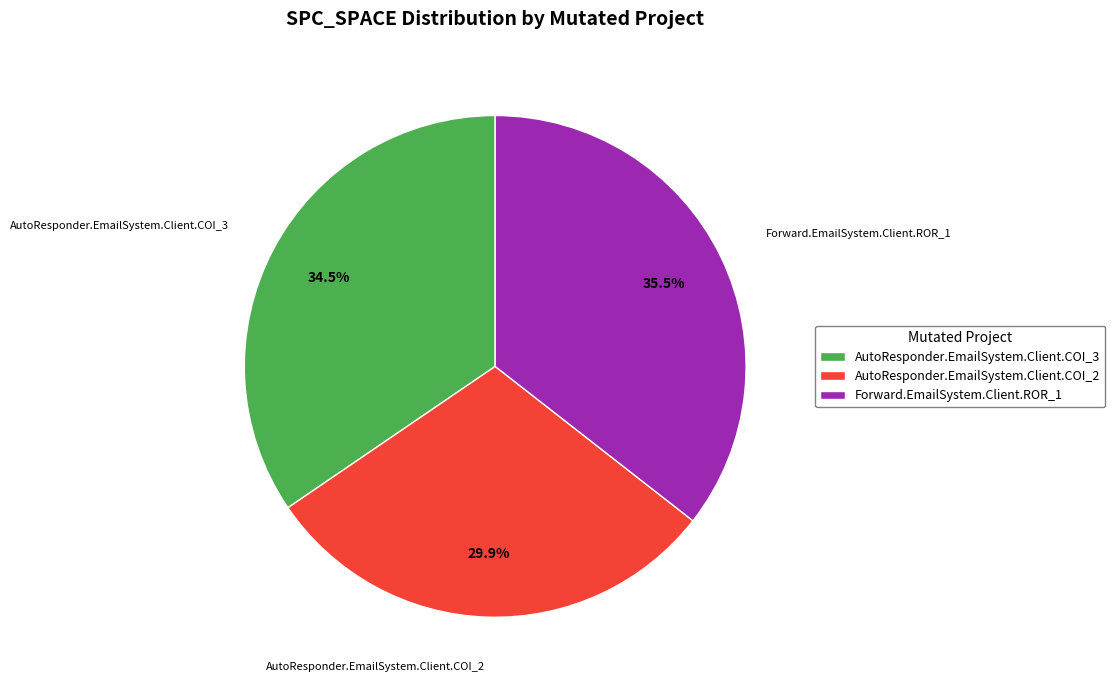

What percentage is the AutoResponder.EmailSystem.Client.COI_2 slice, to the nearest percent?

30%